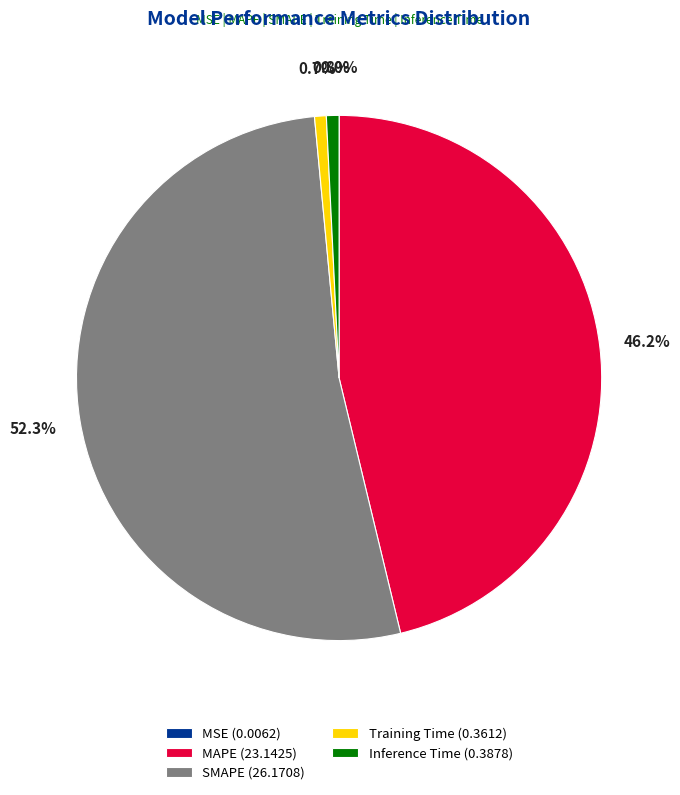

What is the largest slice in the pie chart?

SMAPE